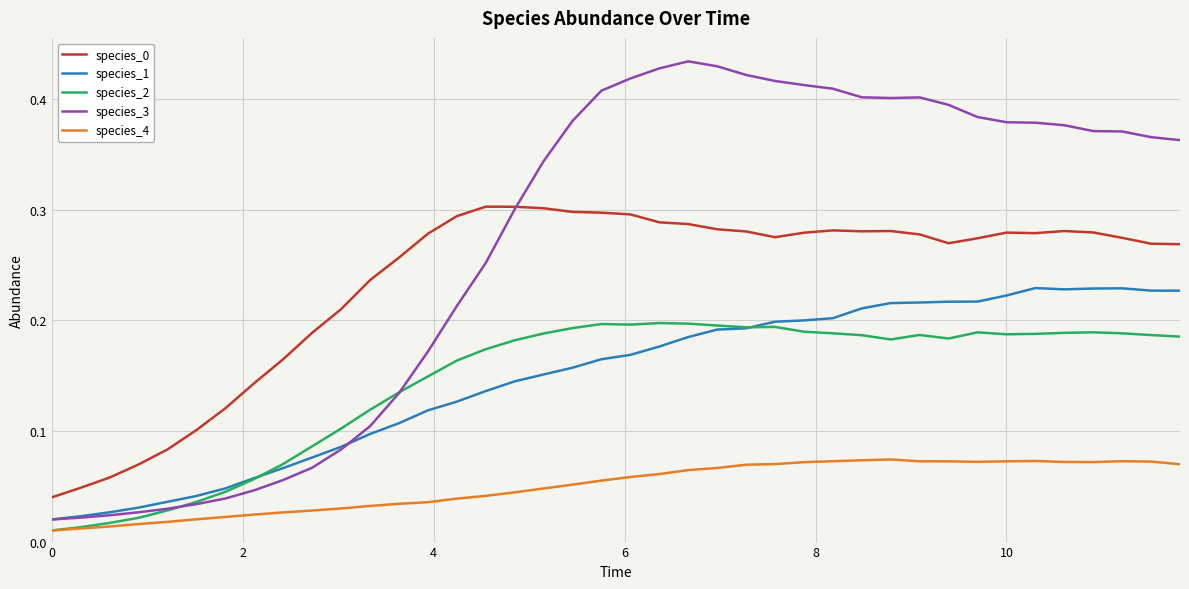

True or false: species_0 and species_1 intersect in this chart.

False